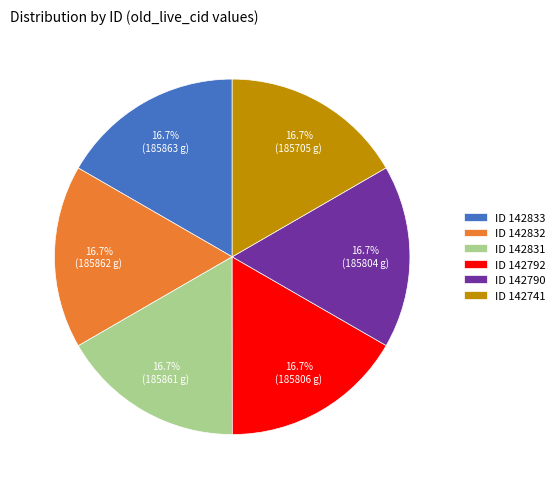

How many segments does this pie chart have?

6